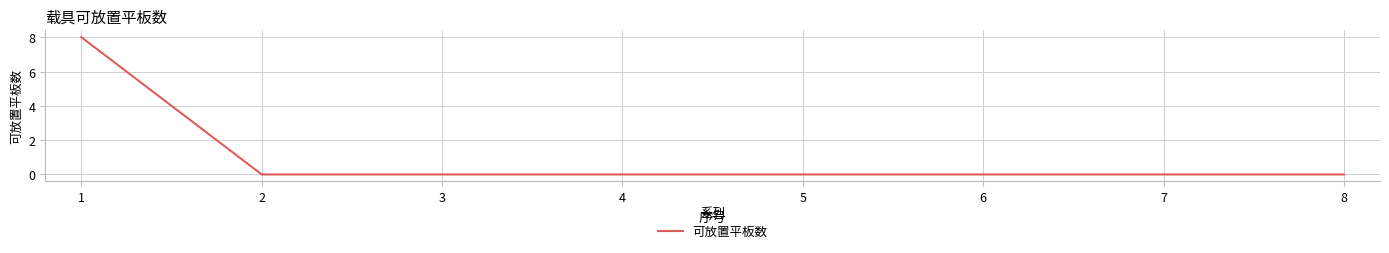

The value at 8 is -3. True or false?

False